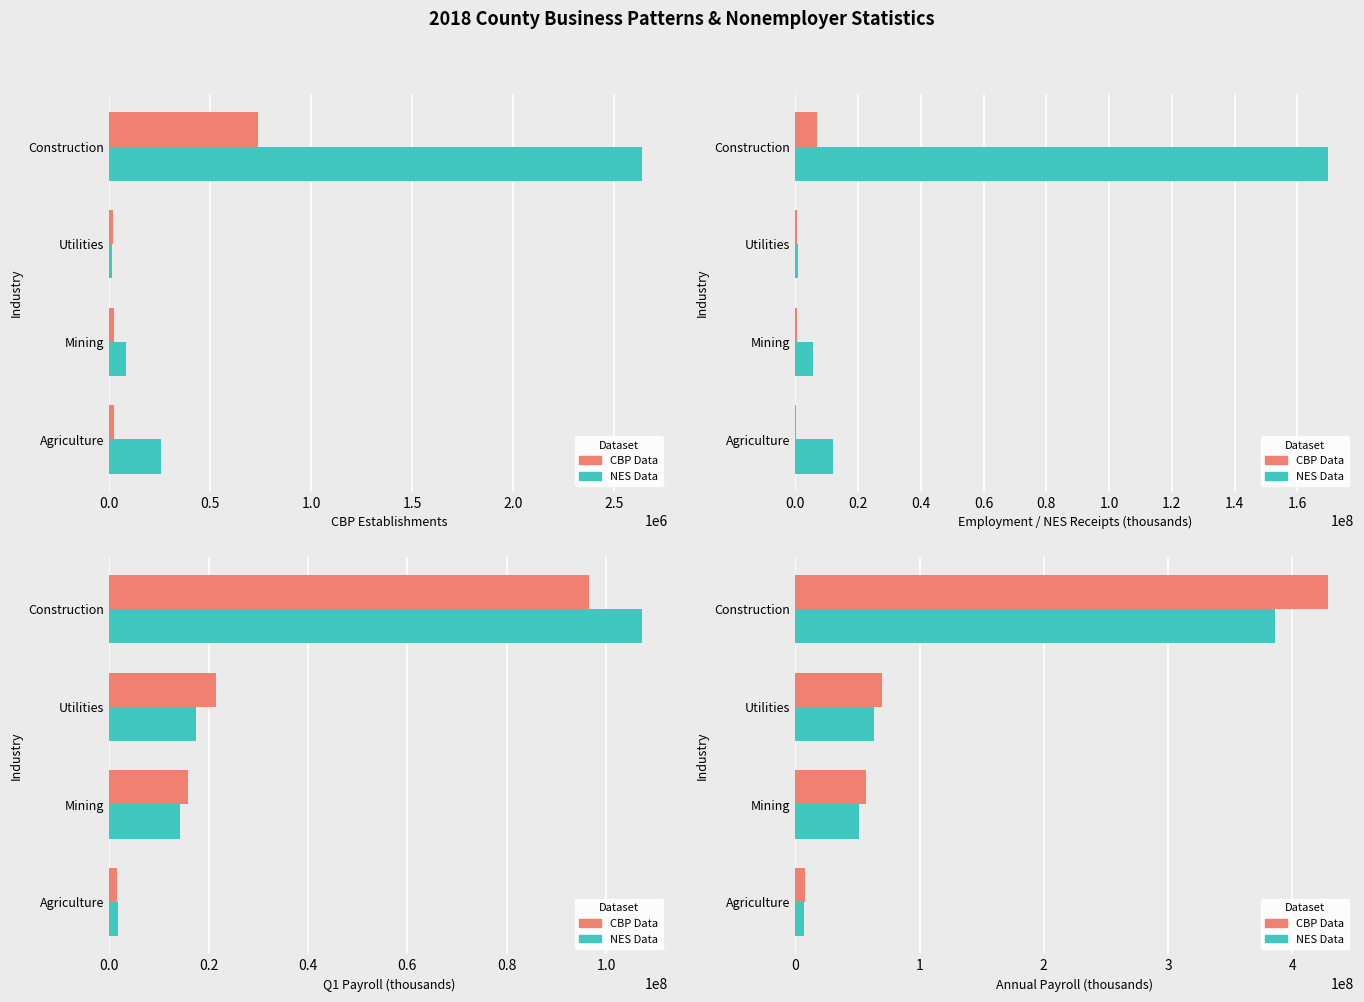

Is the value of CBP at Agriculture greater than the value of NES at Mining?

No